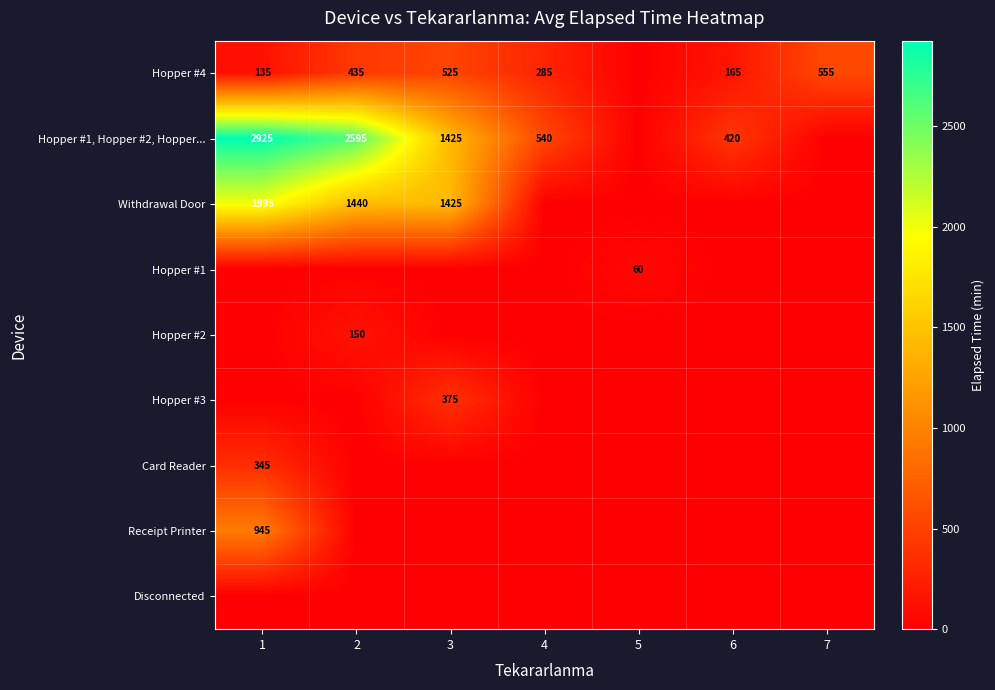

The value of Hopper #4 at 6 is 165. True or false?

True